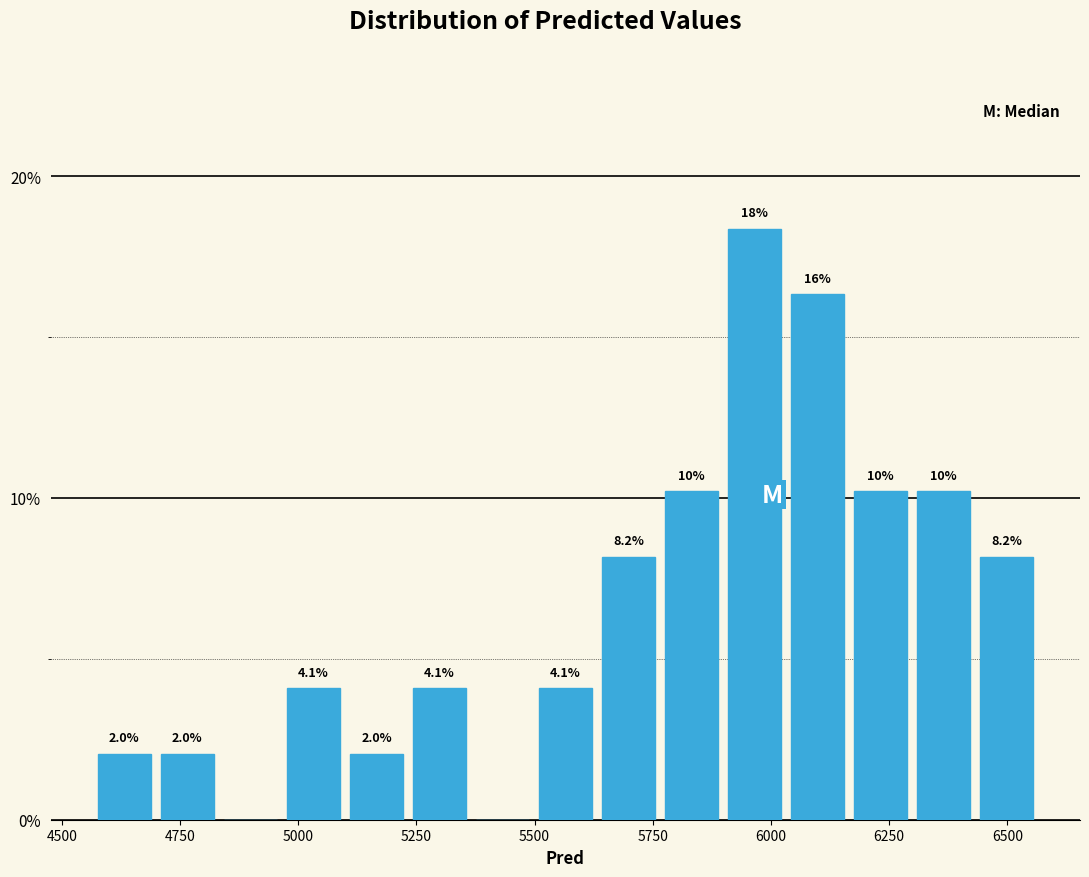

Read against the x-axis, roughly where is the centre of the tallest bar?

5950